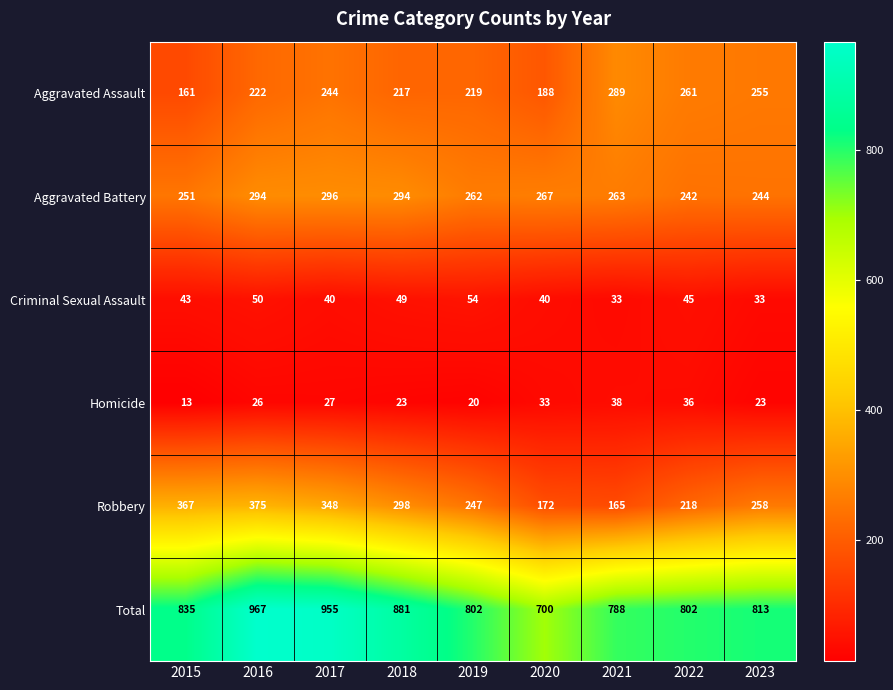

What is the difference between the Criminal Sexual Assault values at 2017 and 2022?

5